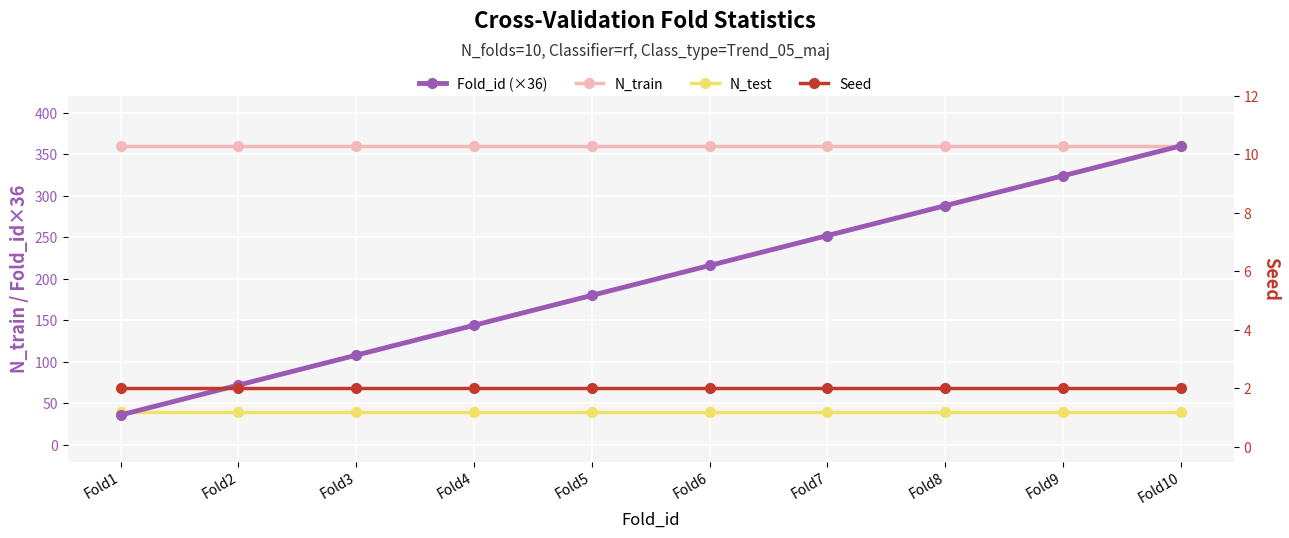

What is the greatest value displayed?

360